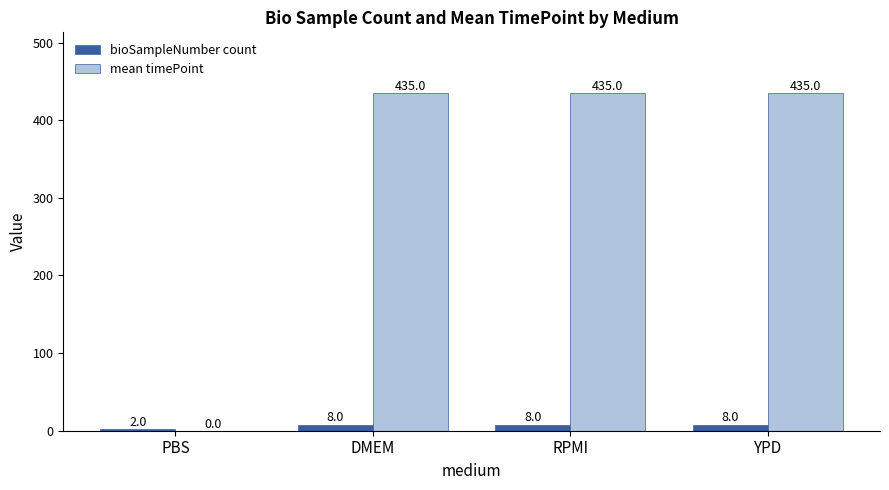

What is the sum of the bioSampleNumber count values at YPD and PBS?

10